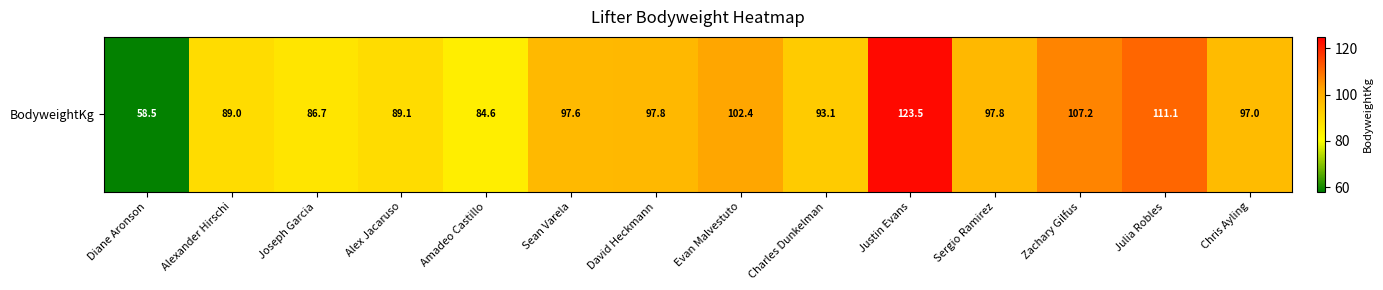

Where is the data nearest to the value 91?

Alex Jacaruso